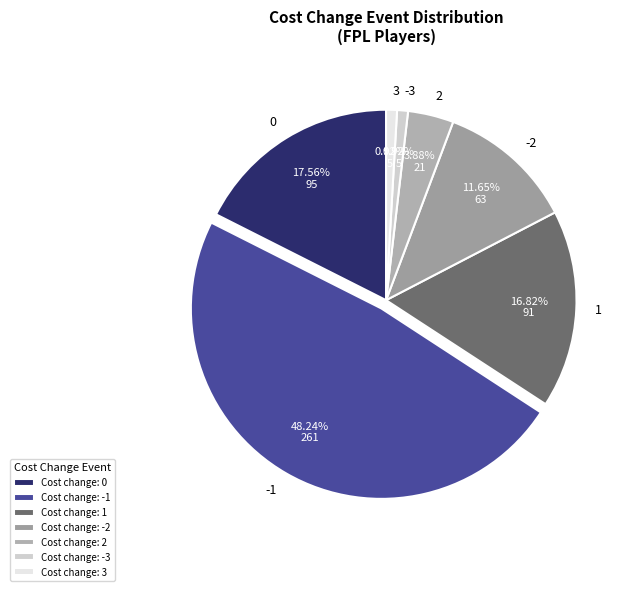

How many slices are in this pie chart?

7